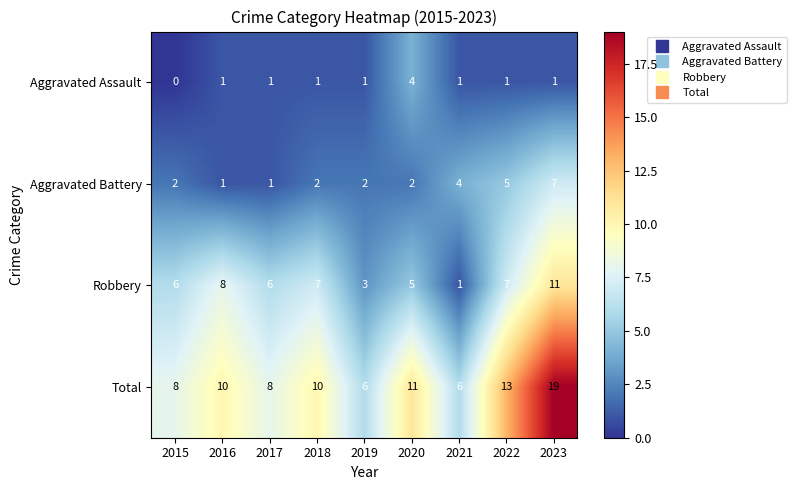

What is the difference between the highest and lowest values at 2022?

12